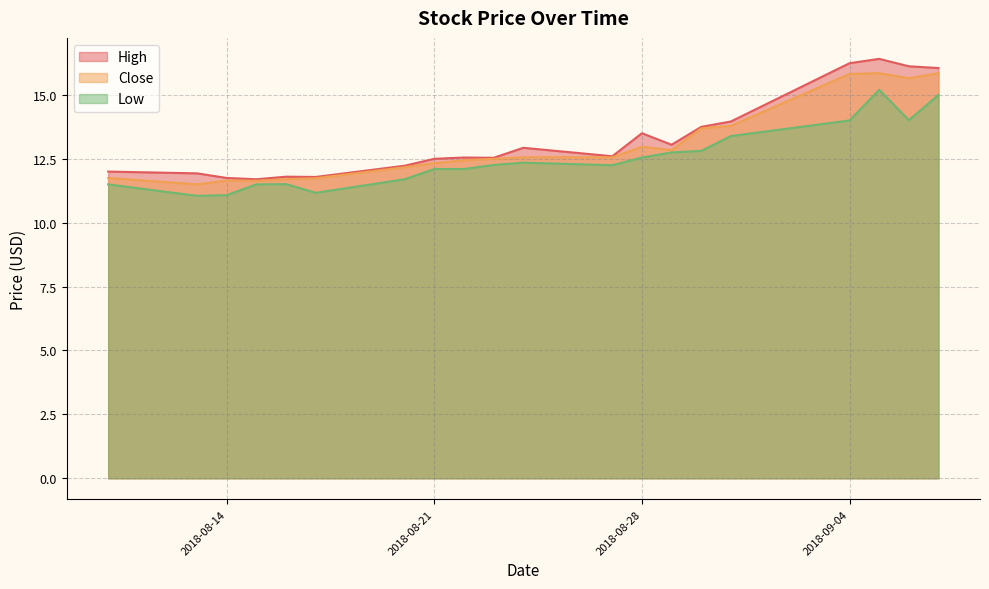

The value of Close at 2018-08-30 is 4.9. True or false?

False